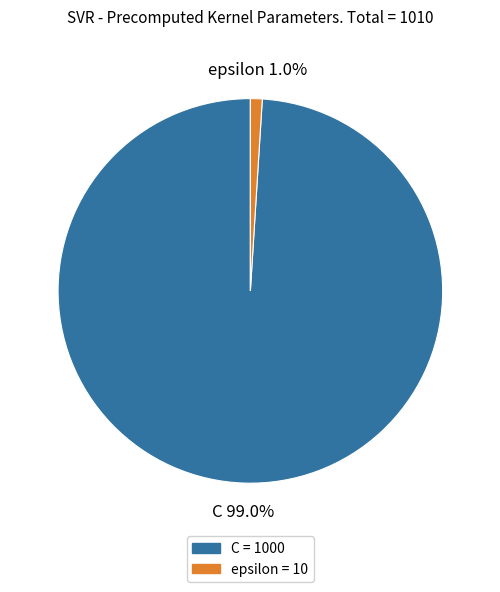

Is there a majority slice in this chart?

Yes